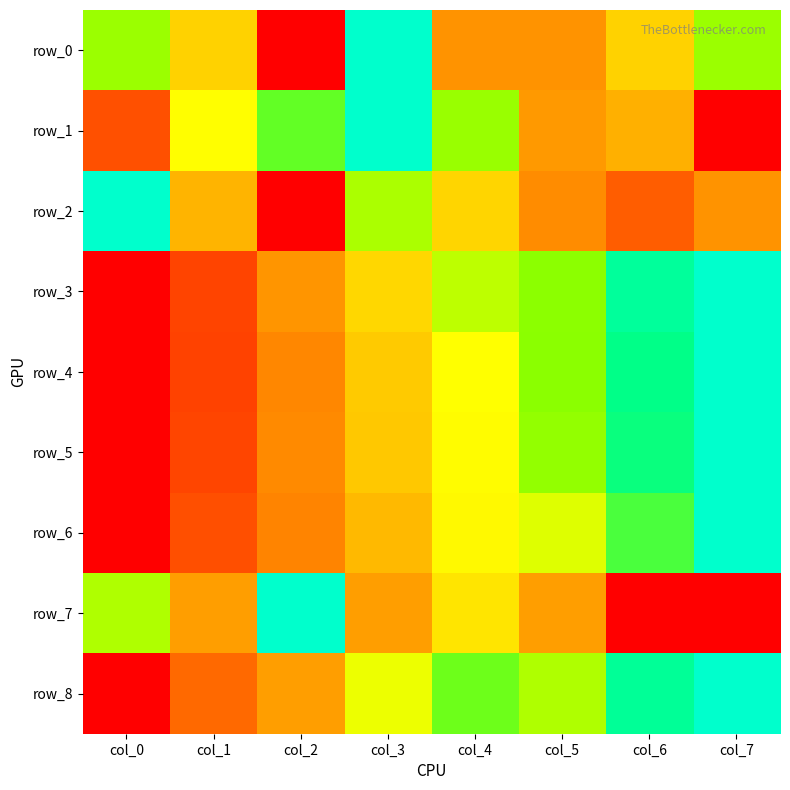

At how many categories does at least one series exceed 0?

8